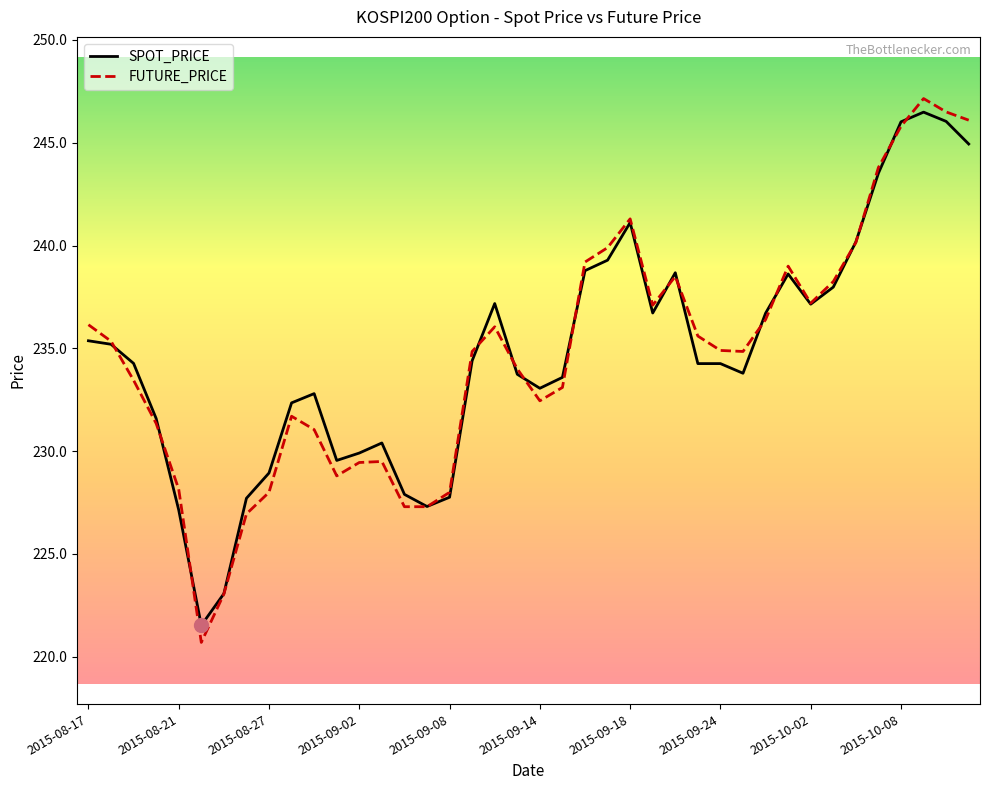

What is the smallest value displayed?

220.7